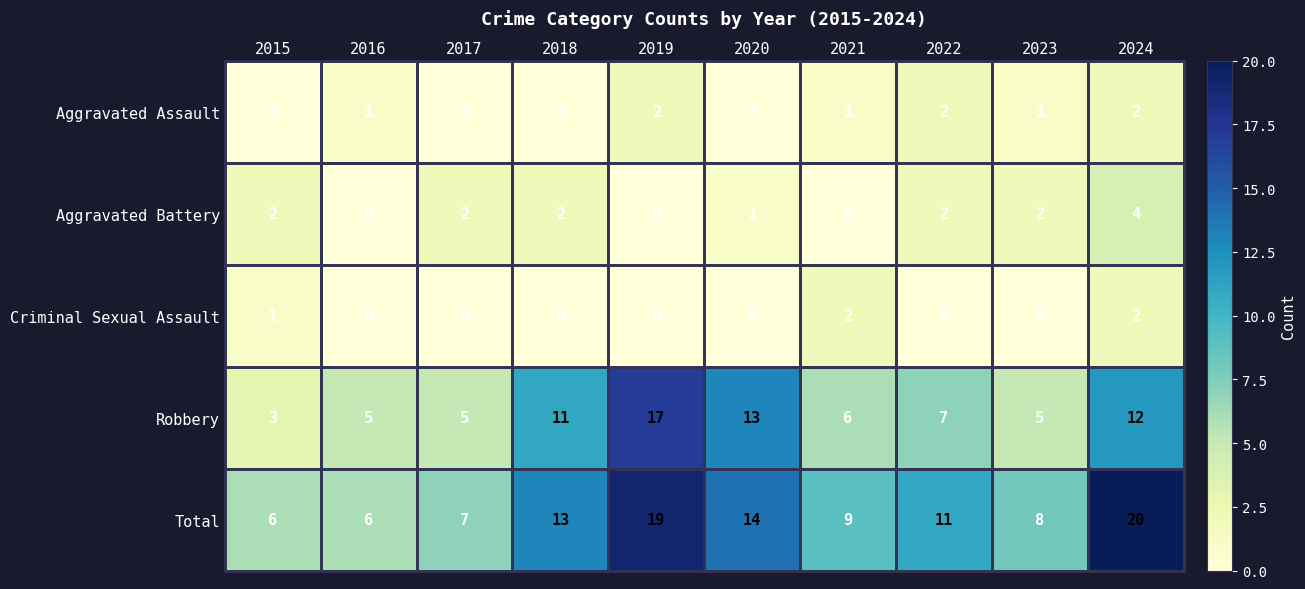

Which category has the lowest value in the Robbery series?

2015